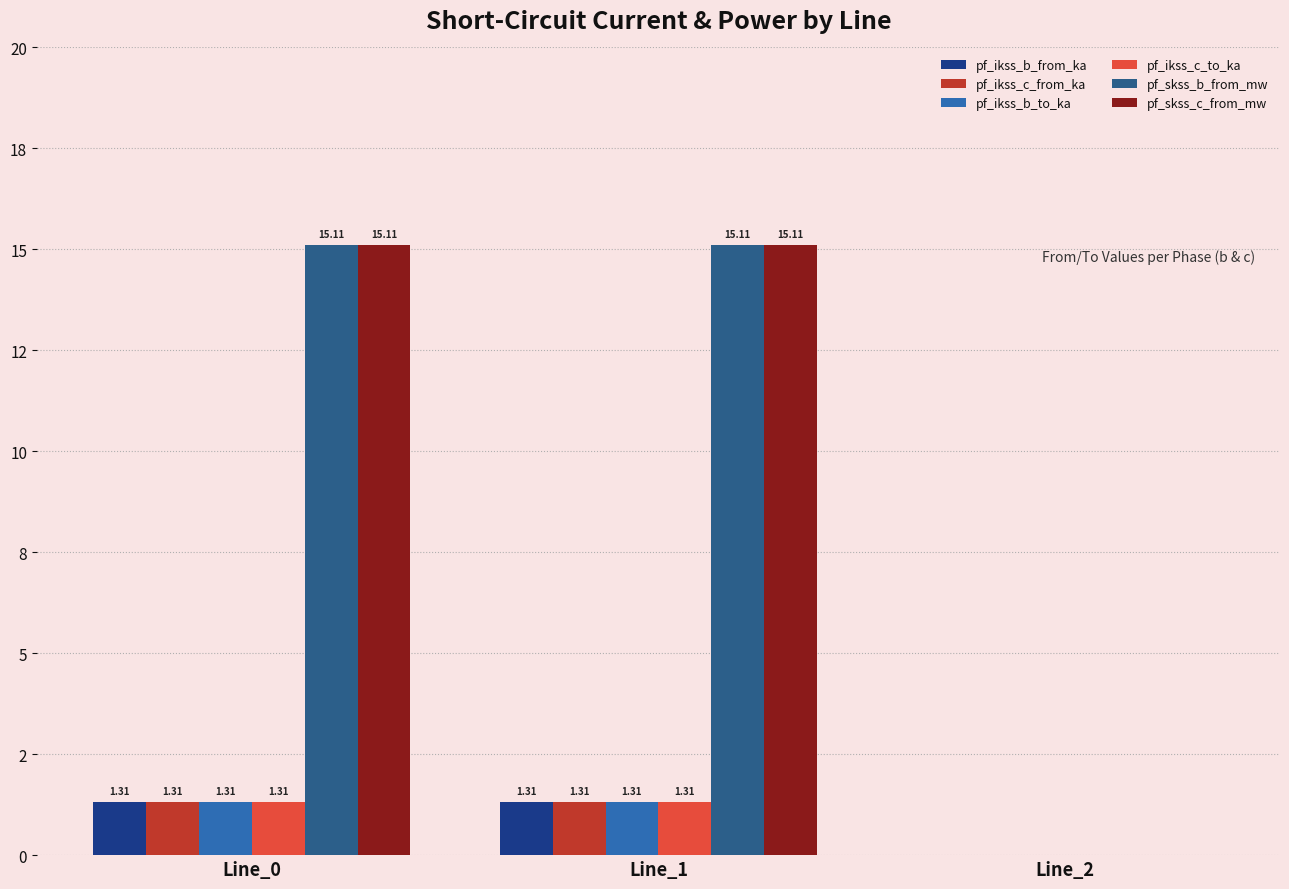

What are all the series names shown in the legend?

pf_ikss_b_from_ka, pf_ikss_c_from_ka, pf_ikss_b_to_ka, pf_ikss_c_to_ka, pf_skss_b_from_mw, pf_skss_c_from_mw